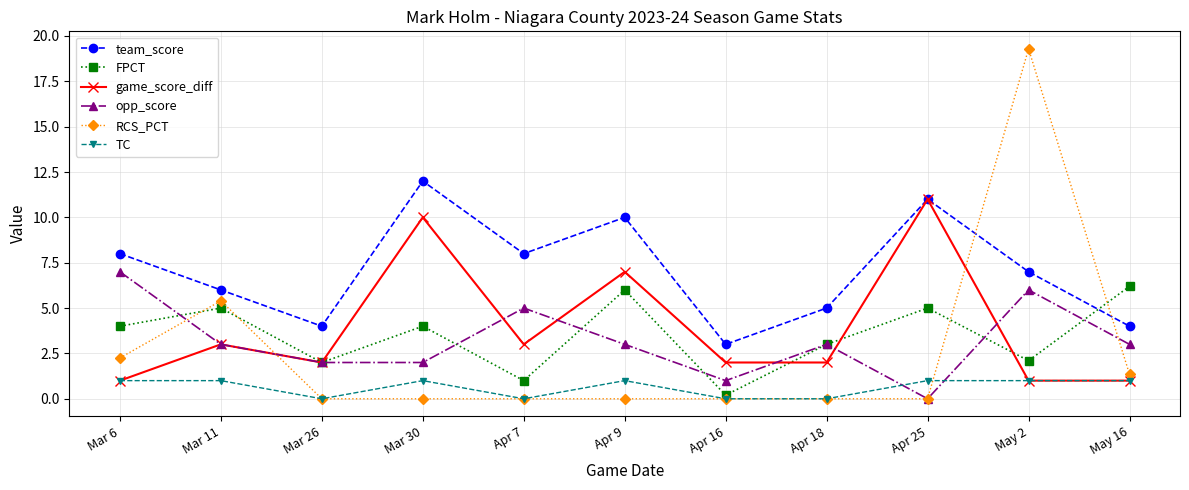

What is the total value across all series at Apr 16?

6.2